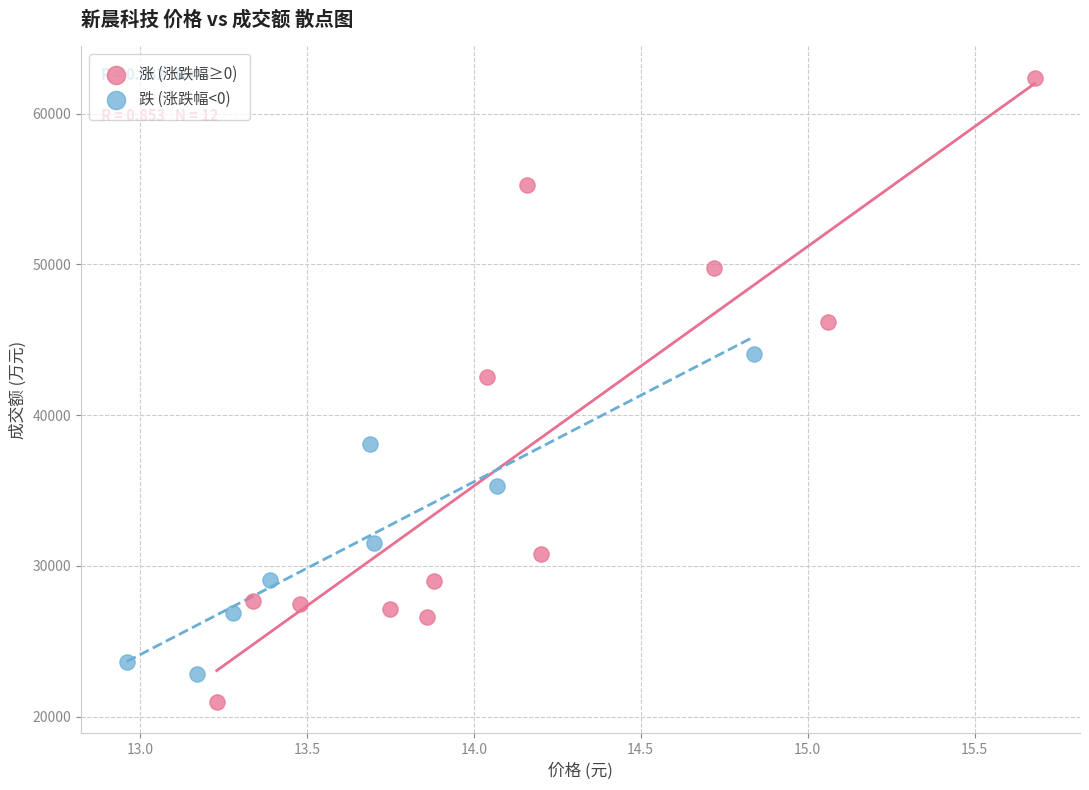

Which series has the widest spread of Y values?

涨 (涨跌幅≥0)